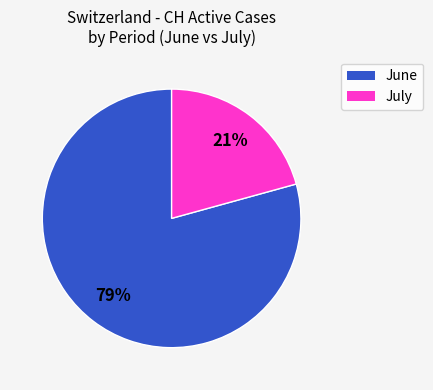

To the nearest percent, what is the average slice percentage?

50%